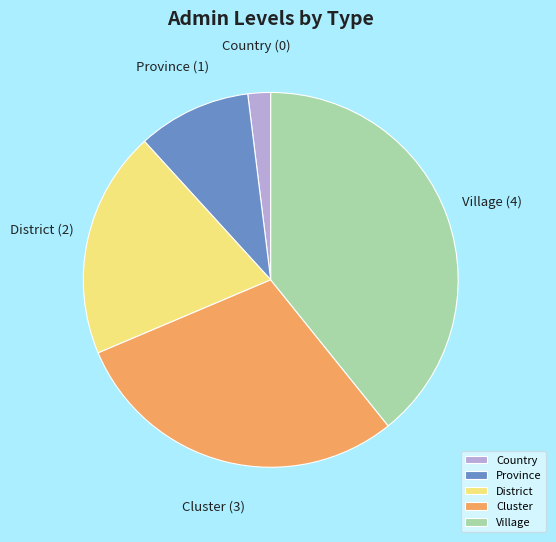

True or false: Village accounts for 25% of the total.

False